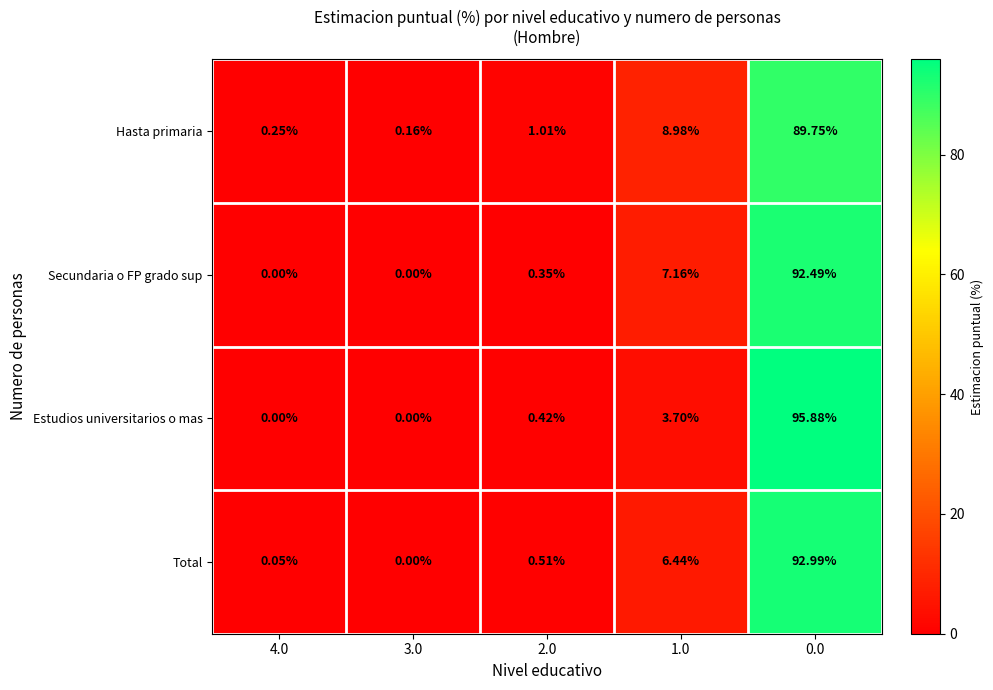

List the series in order of their peak value, highest first.

Estudios universitarios o mas, Total, Secundaria o FP grado sup, Hasta primaria